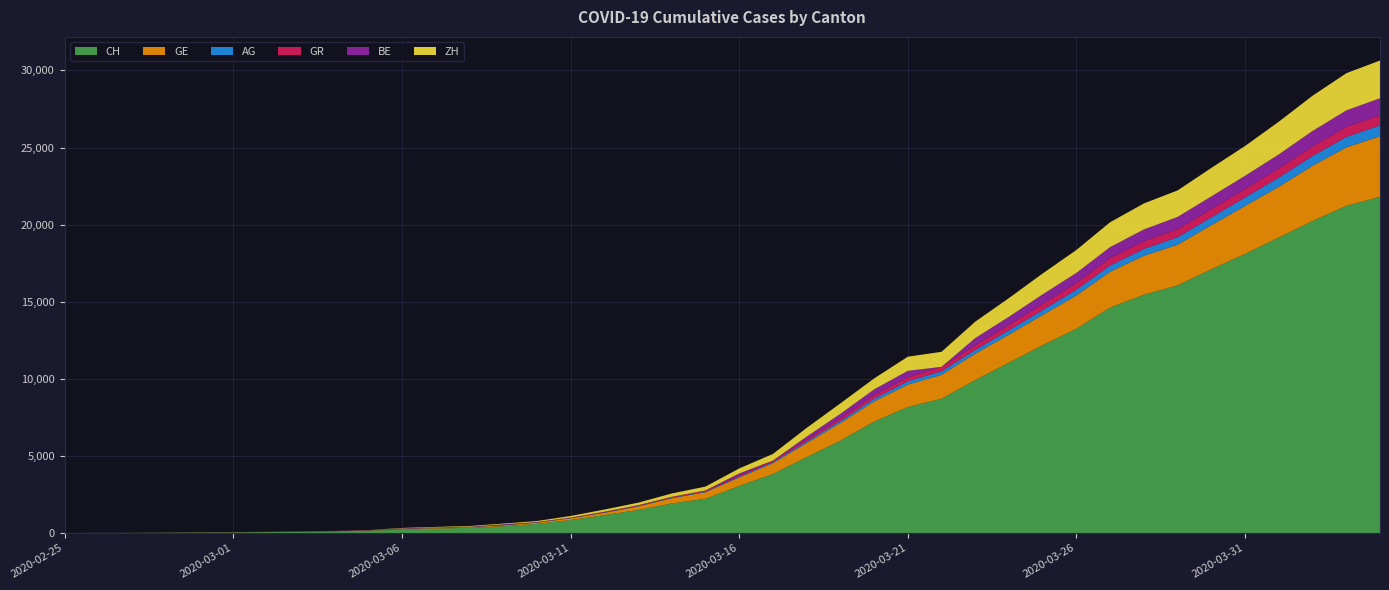

Reading right to left, extract all data points from this chart.

CH: 21804	21217	20235	19168	18102	17110	16060	15454	14624	13251	12184	11048	9923	8707	8173	7224	5989	4917	3825	3047	2219	1913	1493	1156	838	595	435	336	287	223	146	100	70	56	38	31	19	9	5	0
GE: 3928	3793	3582	3289	3109	2855	2638	2527	2321	2160	1959	1820	1703	1549	1445	1307	1139	911	701	549	425	343	224	153	112	79	59	44	42	29	20	15	13	10	9	8	4	1	1	0
AG: 702	673	631	596	554	506	485	444	407	367	318	283	245	235	223	175	134	96	69	56	43	33	30	27	20	18	15	14	14	12	11	10	7	7	4	3	1	1	1	0
GR: 657	649	622	592	547	535	519	495	474	433	393	343	300	284	258	226	182	128	101	84	71	56	53	43	31	22	18	18	17	16	14	12	9	9	6	6	6	2	2	0
BE: 1106	1073	1003	909	856	826	798	767	718	660	624	532	470	0	418	377	282	193	0	123	0	0	0	0	0	0	34	0	0	17	0	0	0	0	0	0	0	0	0	0
ZH: 2448	2415	2287	2123	1934	1846	1720	1688	1614	1488	1356	1212	1066	977	918	711	679	568	429	326	250	218	163	140	101	62	49	40	34	29	0	0	0	0	0	0	0	0	0	0